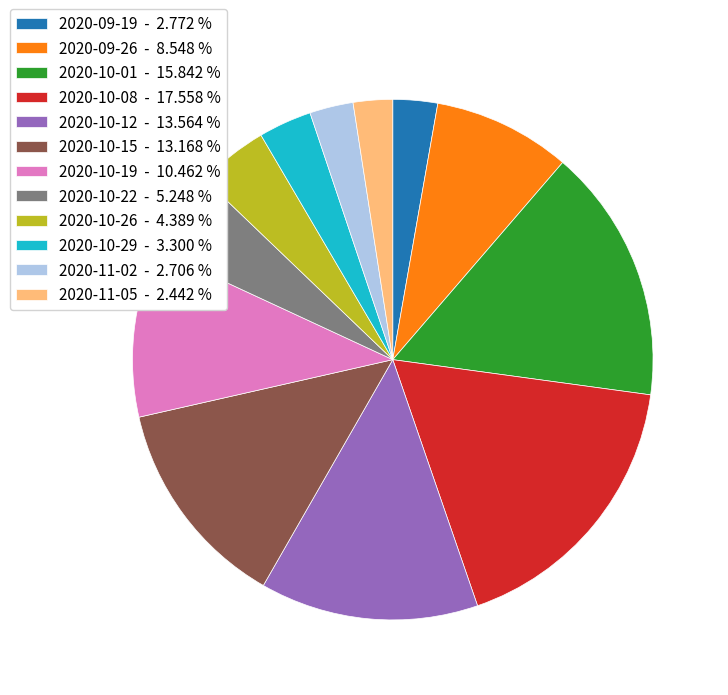

How many slices are in this pie chart?

12